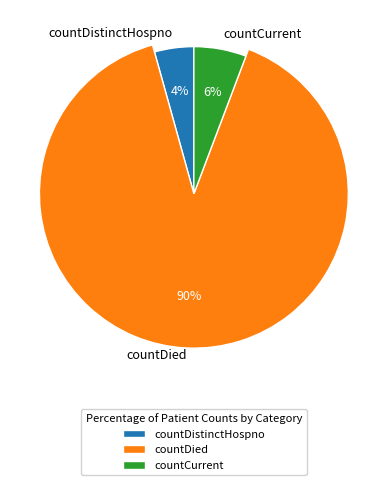

Which slice is the largest?

countDied